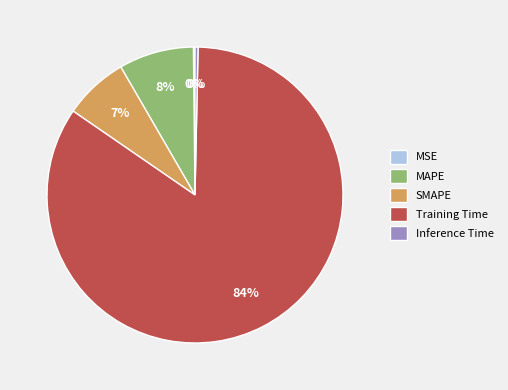

To the nearest percent, what is the average slice percentage?

20%